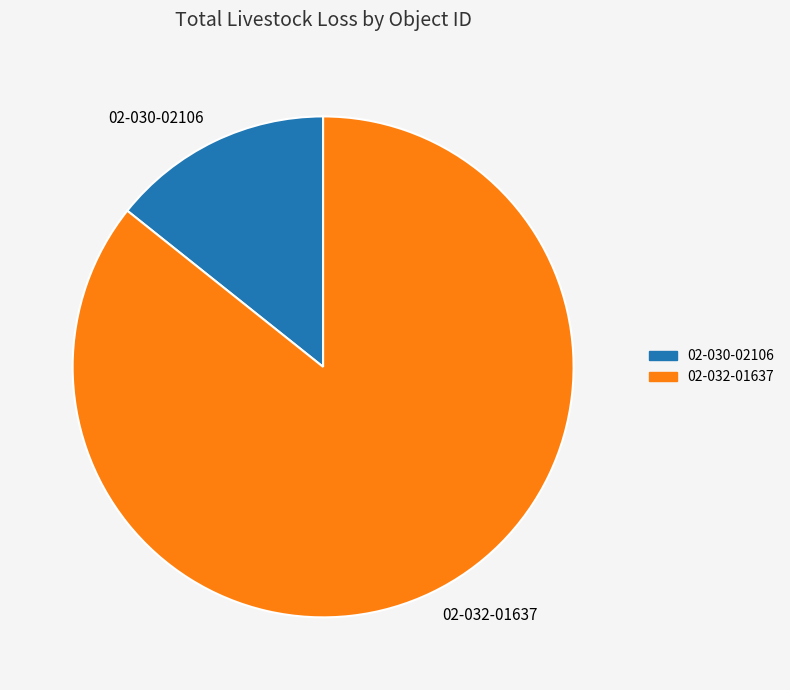

Approximately how many times larger is the value at 02-032-01637 compared to 02-030-02106?

6.0